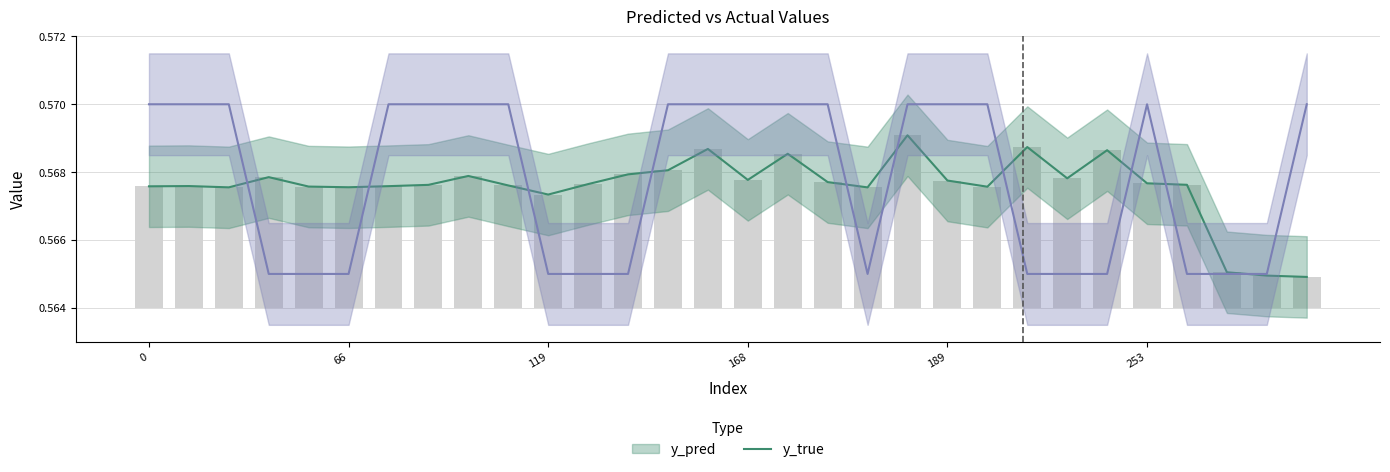

How many y_true values are between 0 and 1?

30